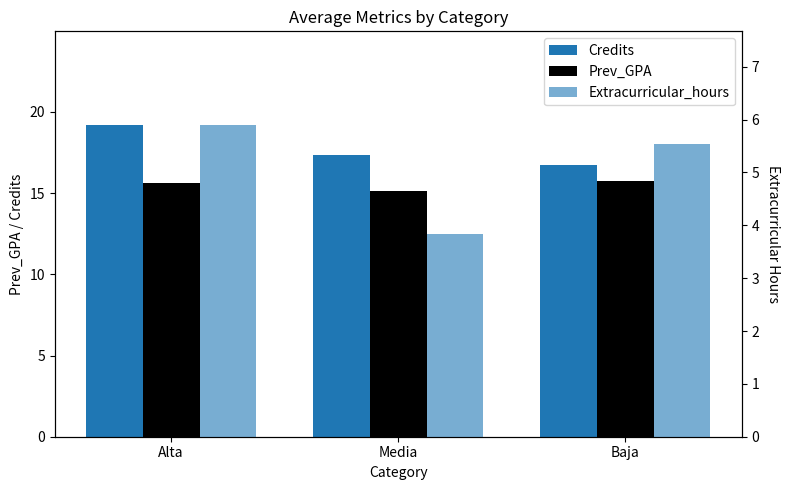

Where is Prev_GPA nearest to the value 15?

Media